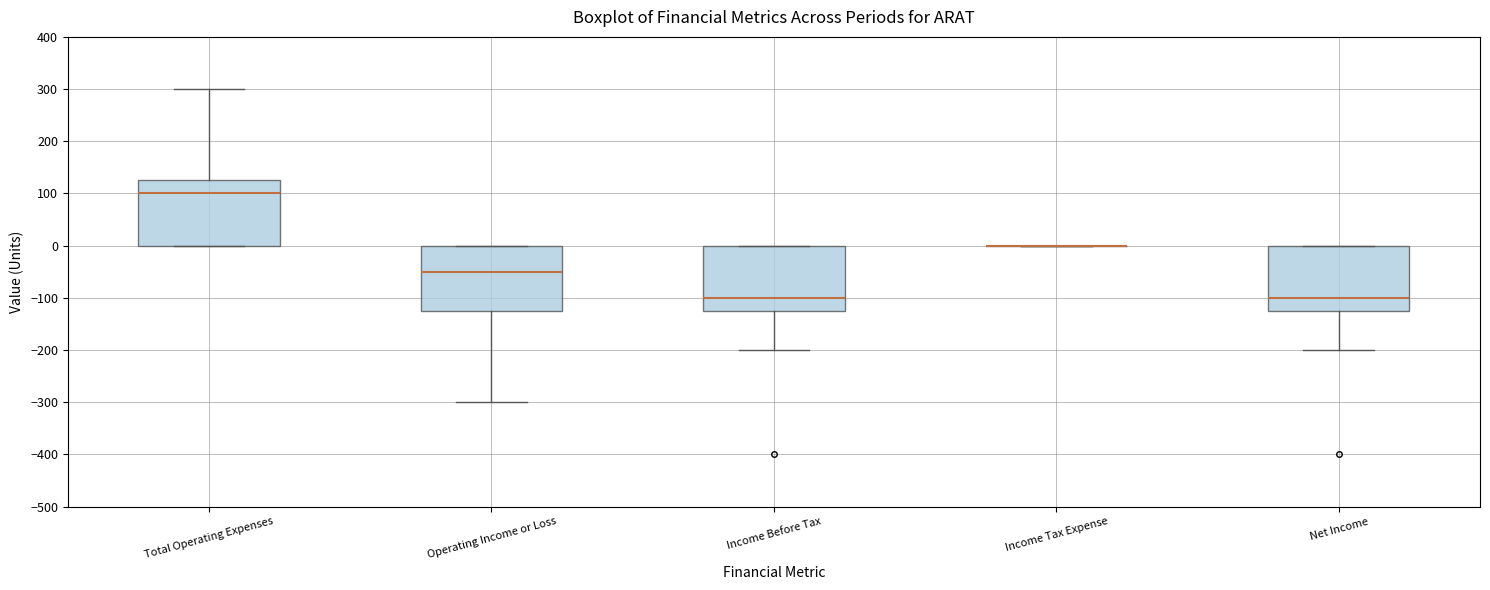

Where does the median line of the box for Operating Income or Loss sit on the y-axis? The values are not printed on the chart, so give them approximately, as read against the axis.

-50